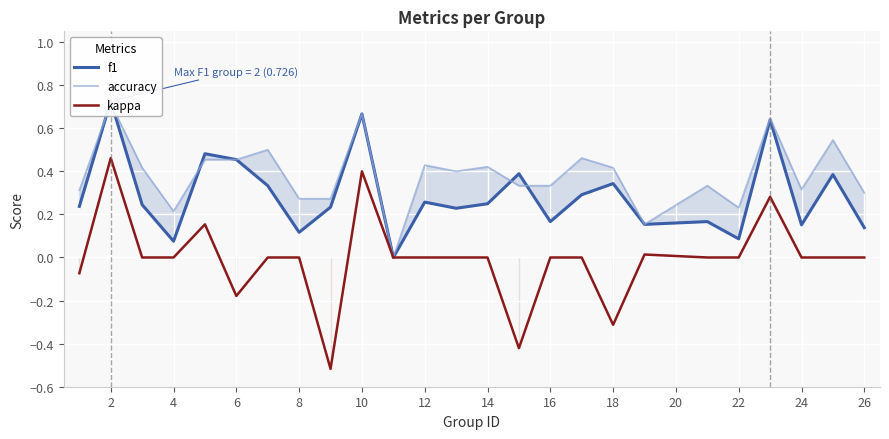

At which category is the sum across all series the highest?

2